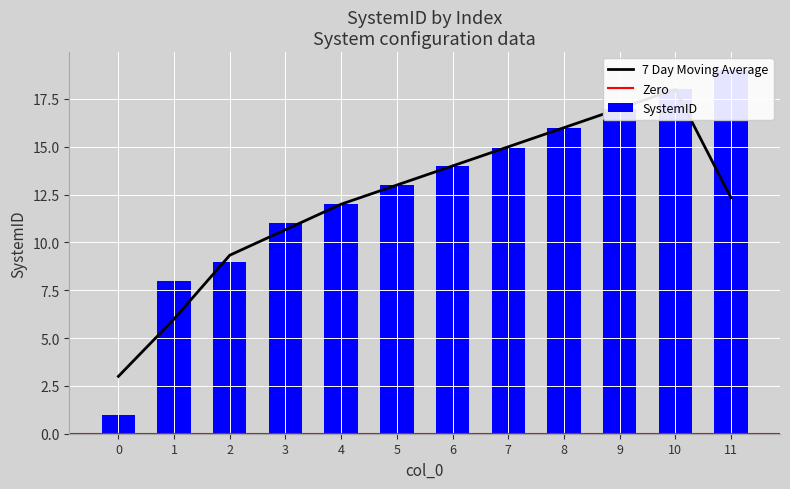

What is the value of the 10th bar from the left?

17